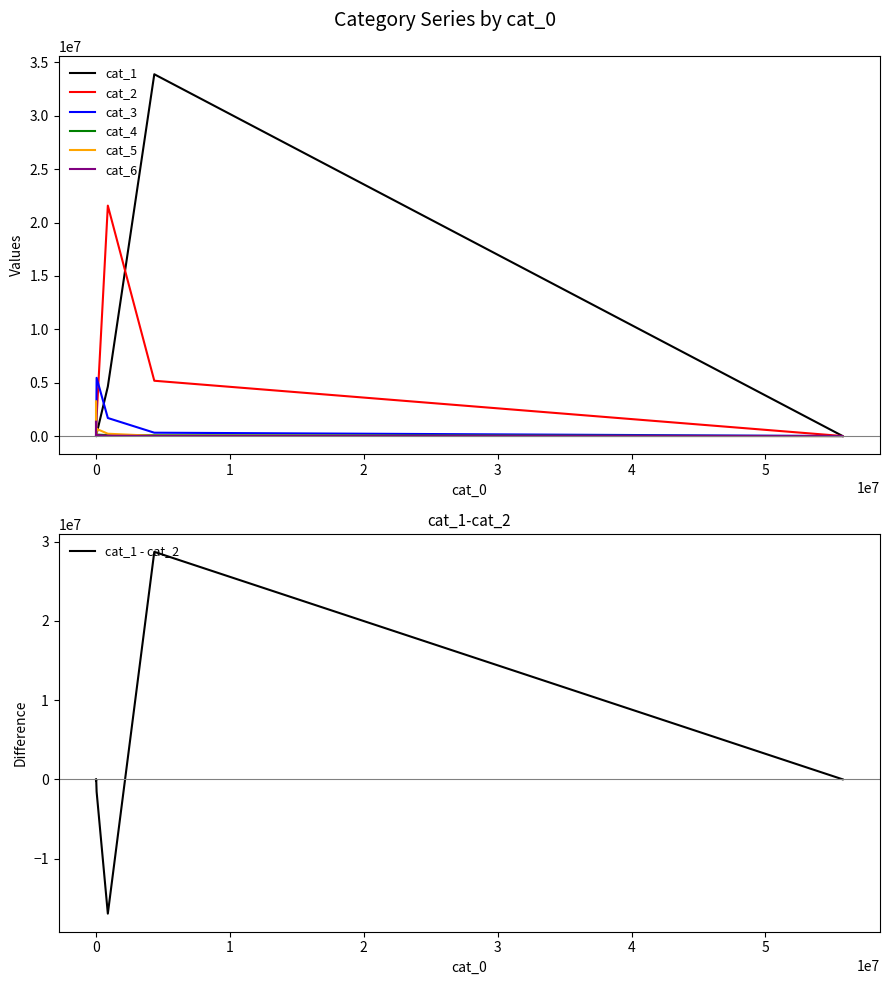

After their last crossing, which series has the higher values: cat_6 or cat_4?

cat_6